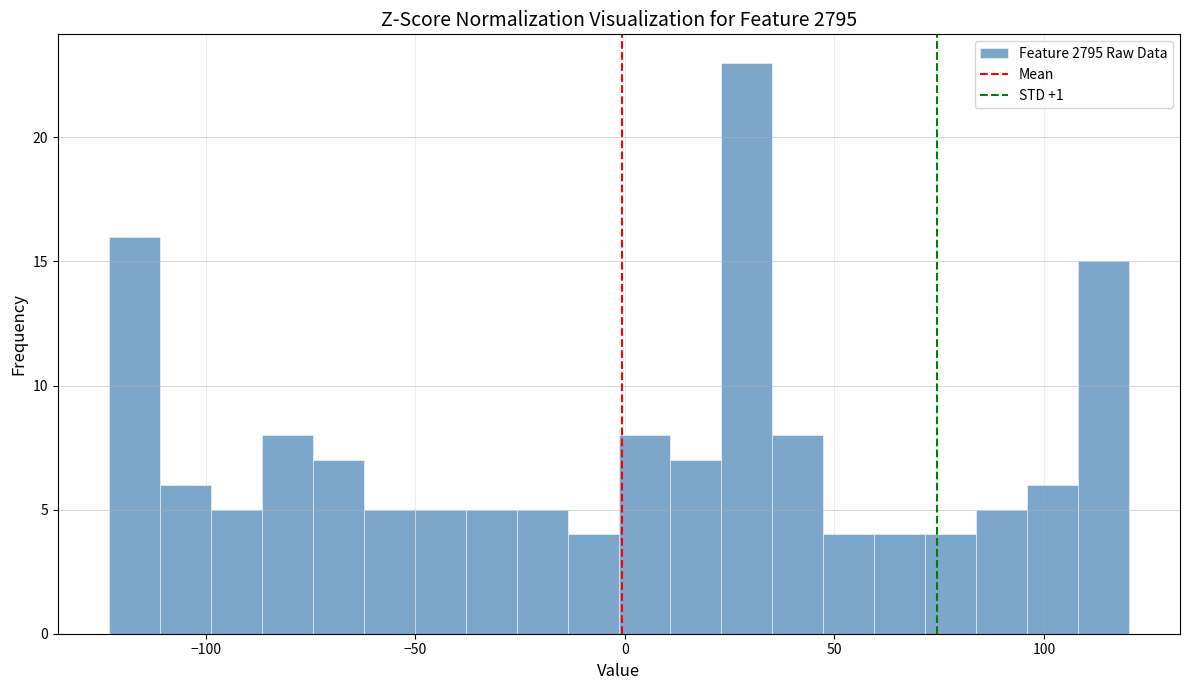

Around what value on the x-axis is the tallest bar? Give the approximate position of its centre, as read against the axis.

30